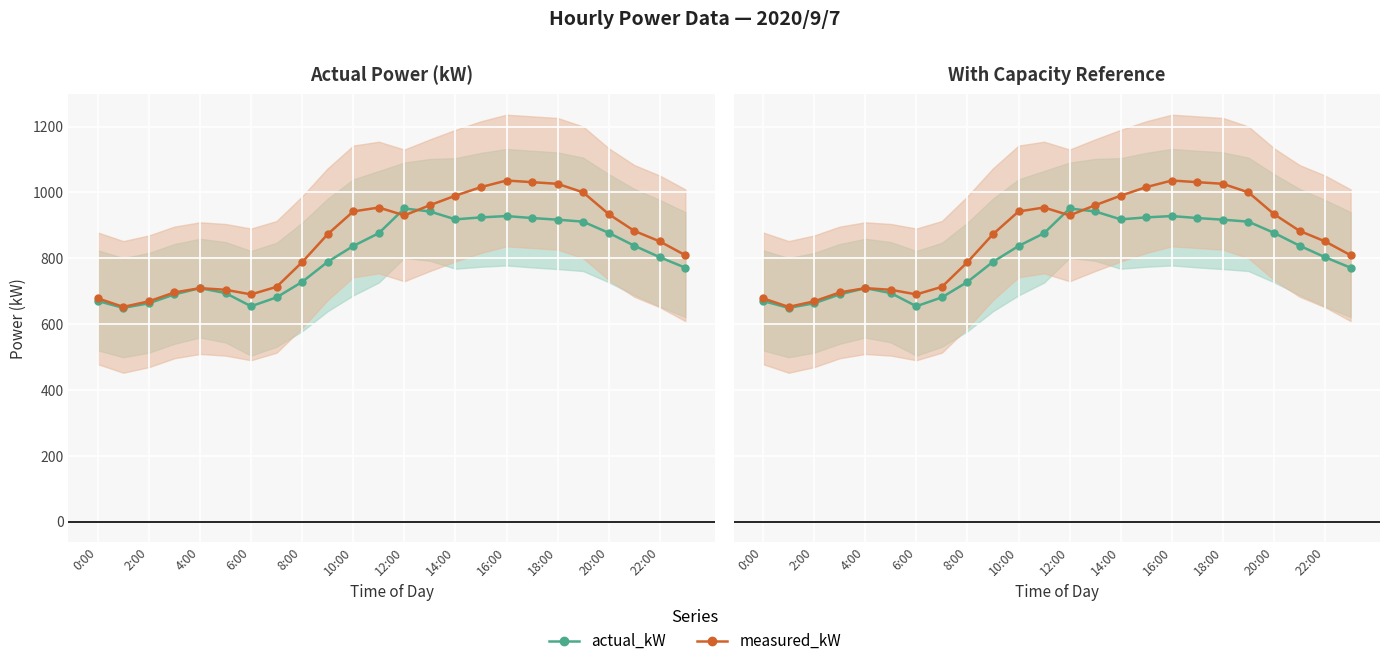

What position from the left is 18:00?

19